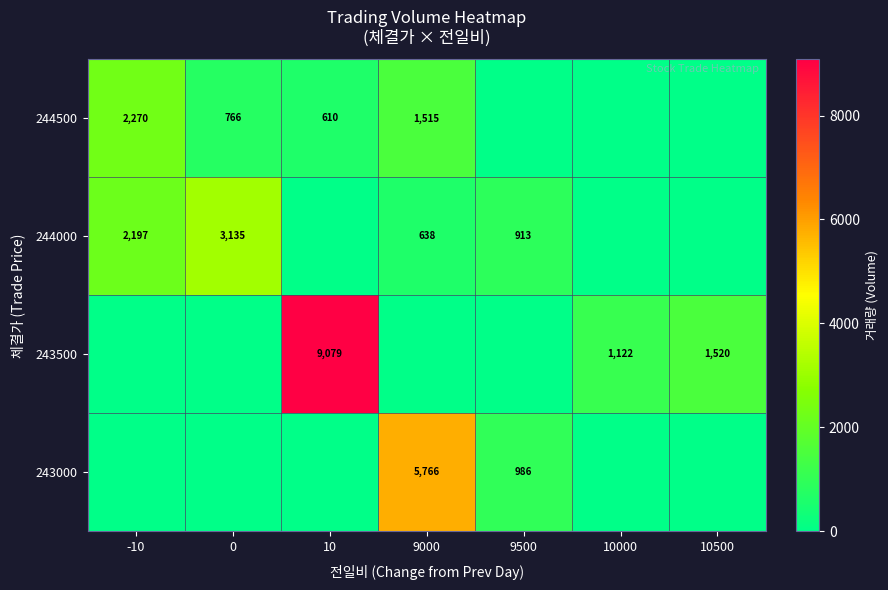

The 244500 series shows 2270 at -10. True or false?

True